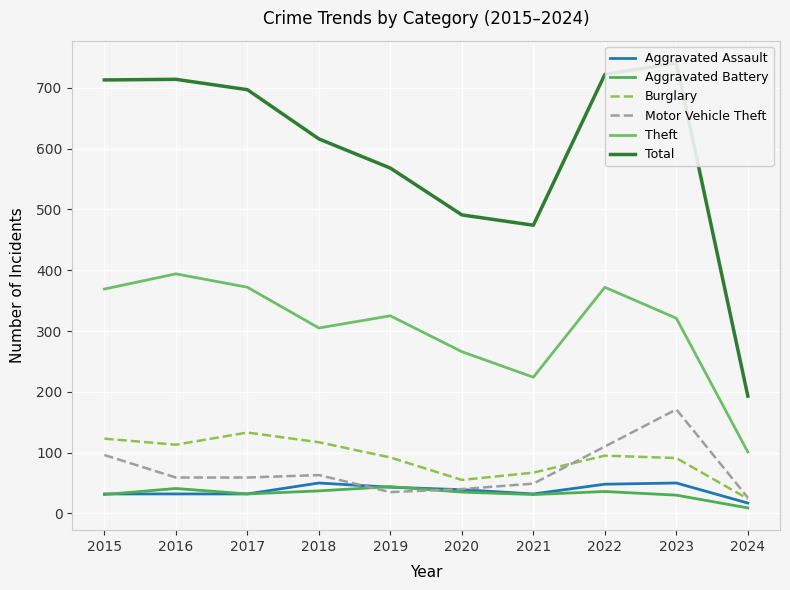

How many lines are shown in the chart?

6